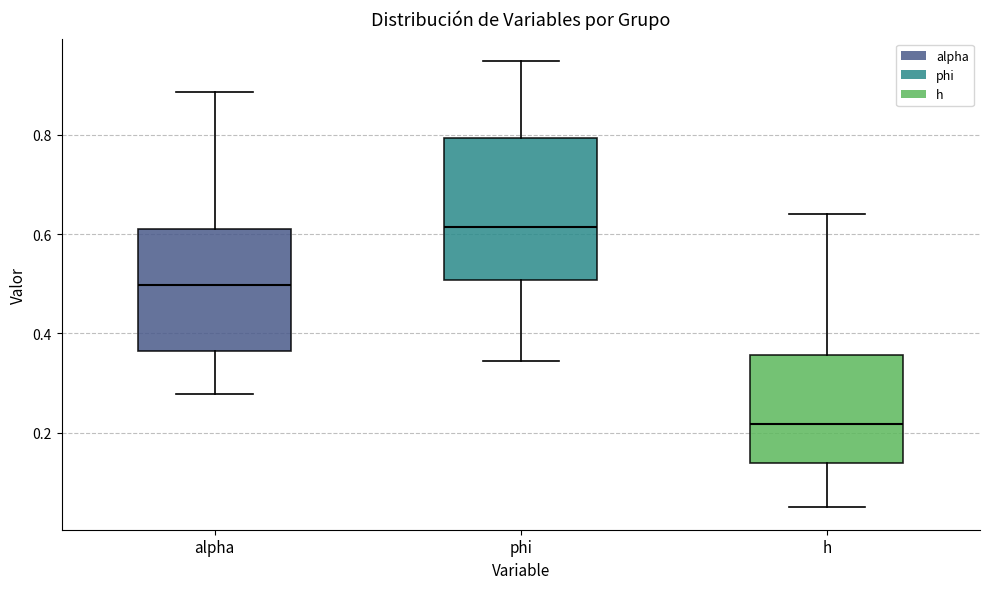

Reading left to right, transcribe this box plot: for each box, give where its median line is, the range the box spans, and where its two whiskers end, as read against the y-axis. The values are not printed on the chart, so give them approximately, as read against the axis.

alpha: median 0.50, box 0.36 to 0.62, whiskers 0.28 to 0.88
phi: median 0.62, box 0.50 to 0.80, whiskers 0.34 to 0.94
h: median 0.22, box 0.14 to 0.36, whiskers 0.04 to 0.64